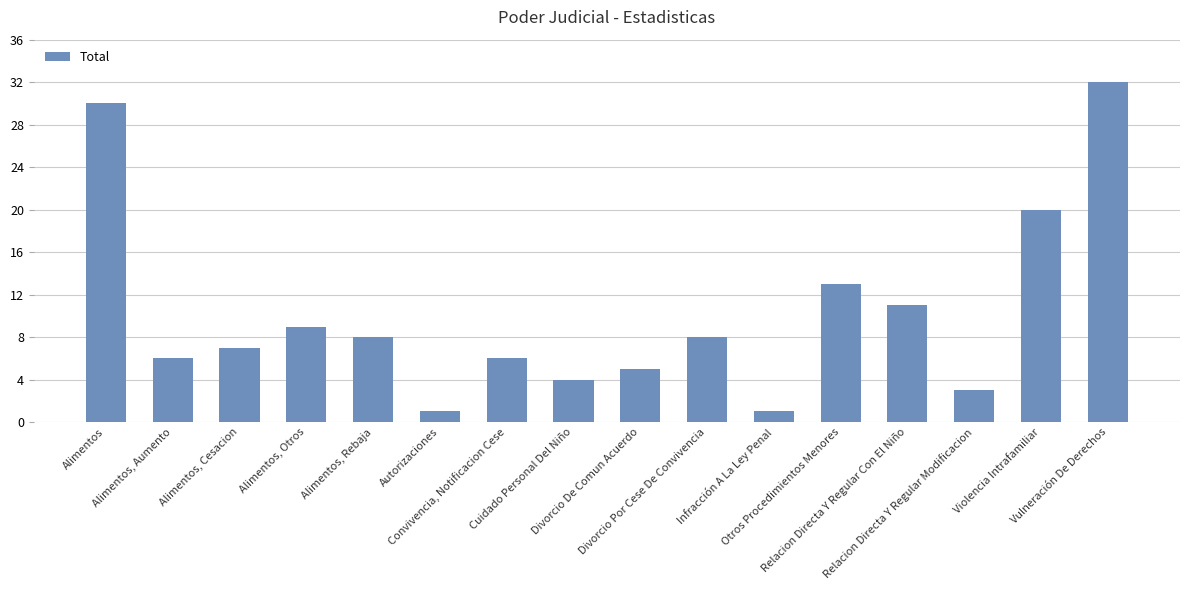

Reading left to right, what are all the values shown in this chart?

Alimentos=30	Alimentos, Aumento=6	Alimentos, Cesacion=7	Alimentos, Otros=9	Alimentos, Rebaja=8	Autorizaciones=1	Convivencia, Notificacion Cese=6	Cuidado Personal Del Niño=4	Divorcio De Comun Acuerdo=5	Divorcio Por Cese De Convivencia=8	Infracción A La Ley Penal=1	Otros Procedimientos Menores=13	Relacion Directa Y Regular Con El Niño=11	Relacion Directa Y Regular Modificacion=3	Violencia Intrafamiliar=20	Vulneración De Derechos=32